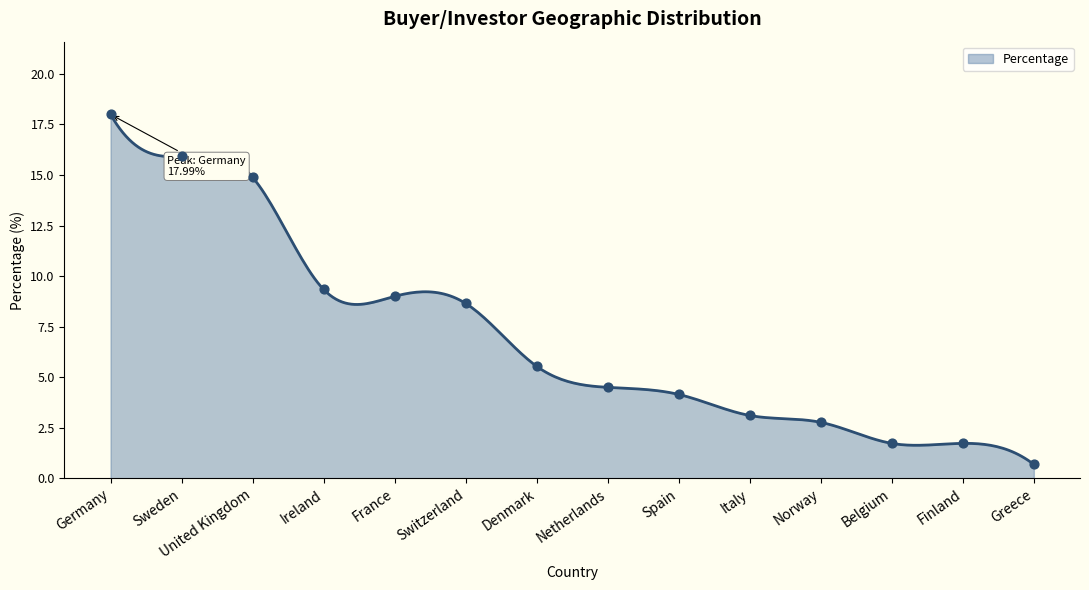

What is the difference between the maximum and minimum values?

17.3